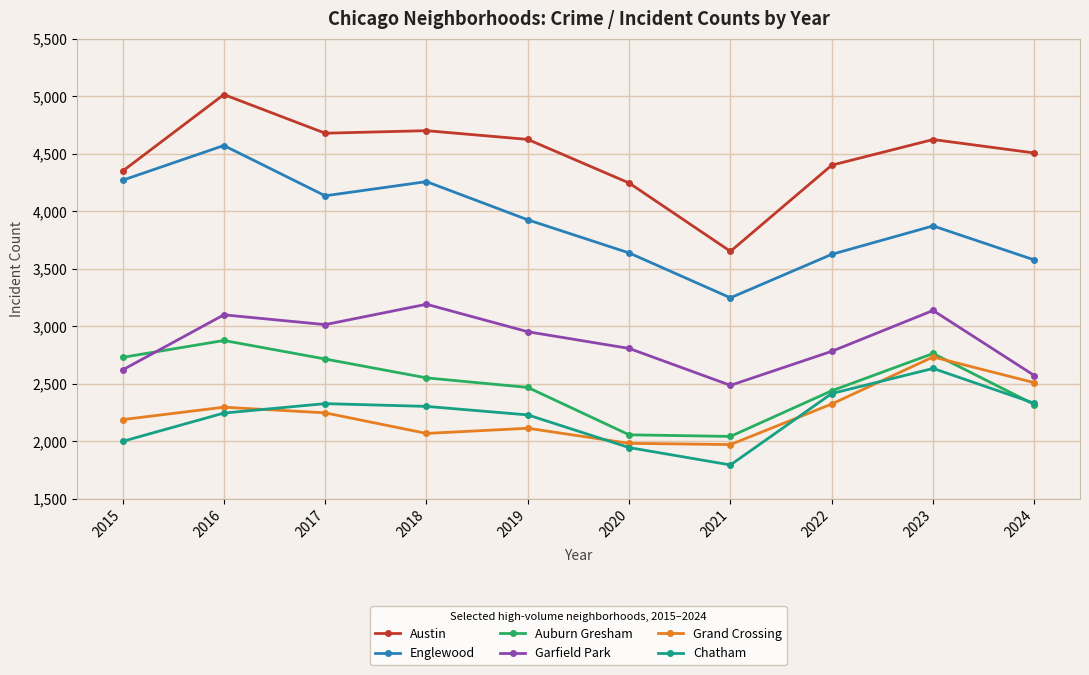

What is the total value across all series at 2019?

18323